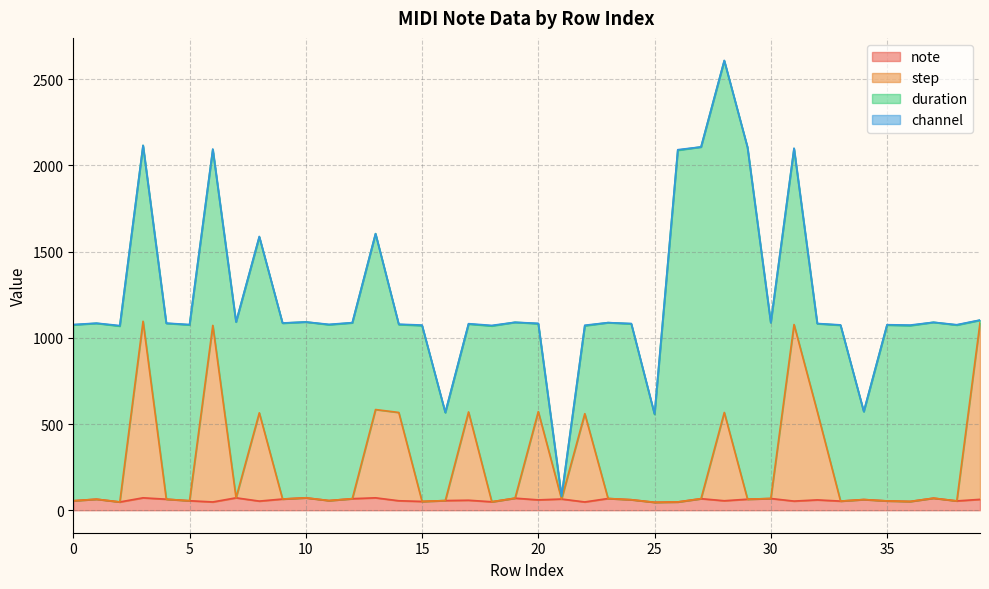

What is the maximum value for note?

72